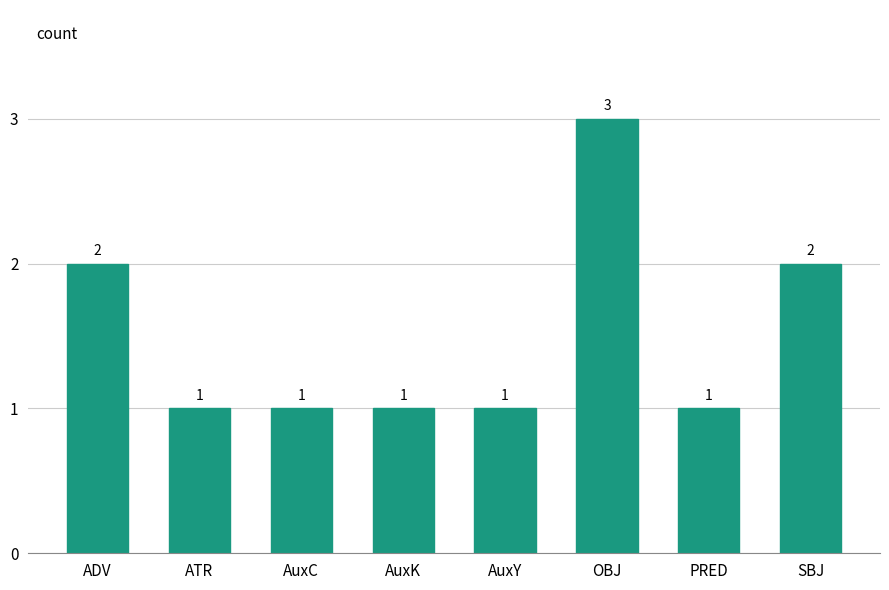

How many data points are above 1?

3